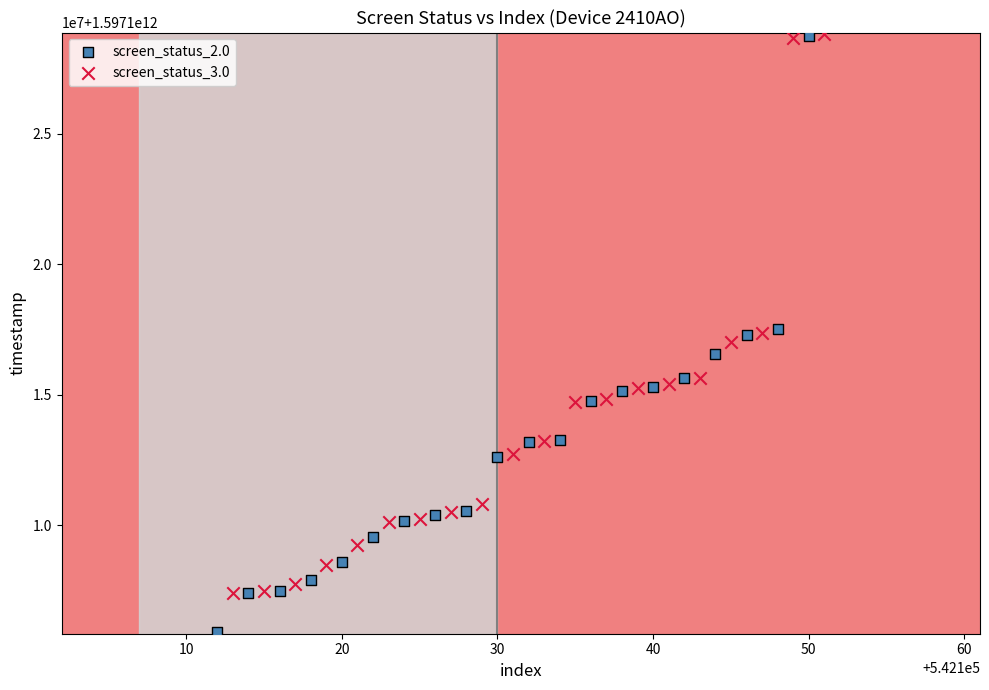

Which series reaches the minimum Y coordinate?

screen_status_2.0